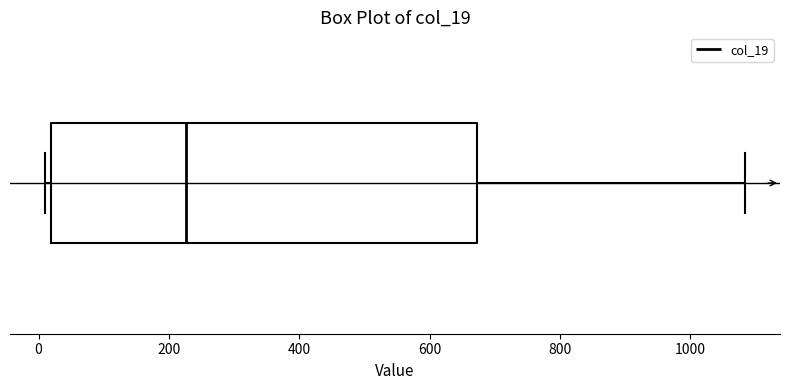

Read this box plot against the x-axis: the position of the median line, the range covered by the box, and the ends of both whiskers. The values are not printed on the chart, so give them approximately, as read against the axis.

median 220, box 20 to 680, whiskers 0 to 1080